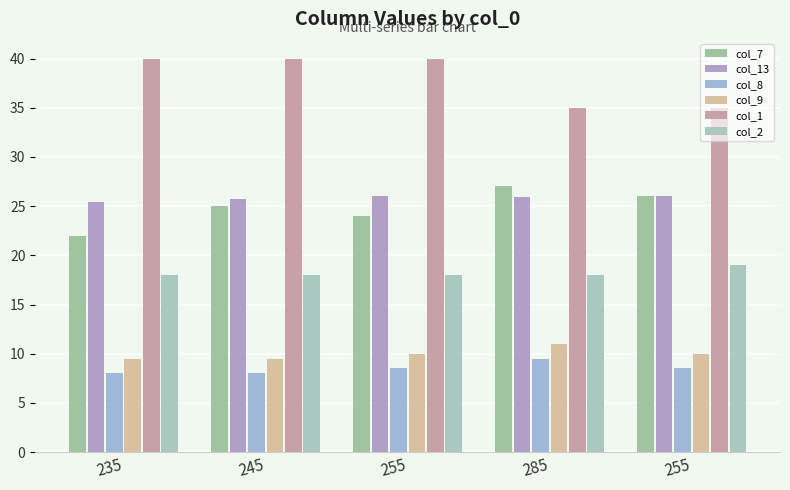

How many data points in col_9 are less than 10?

2